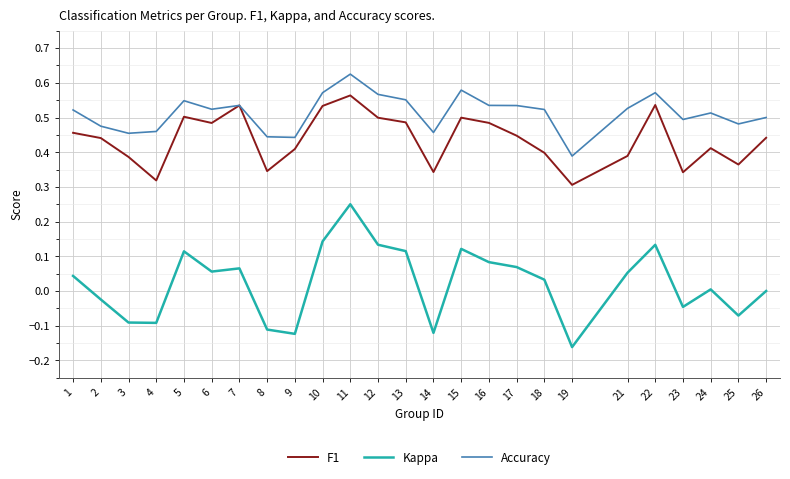

How many lines are shown in the chart?

3